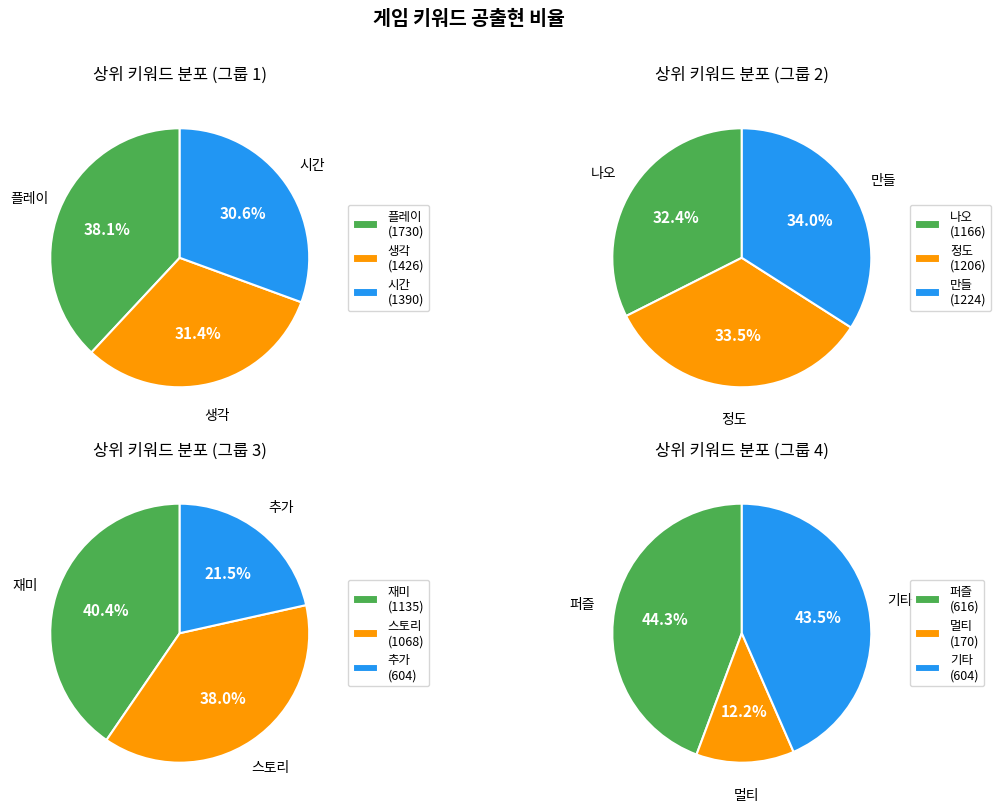

How many segments does this pie chart have?

12